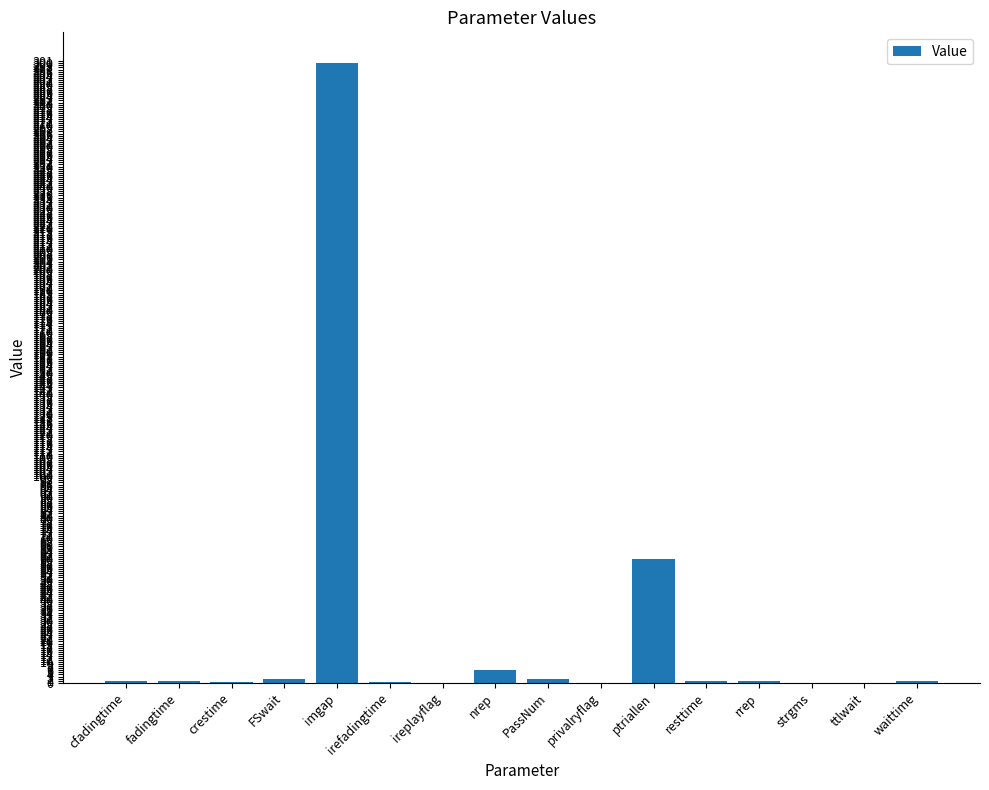

What is the greatest value displayed?

300.0